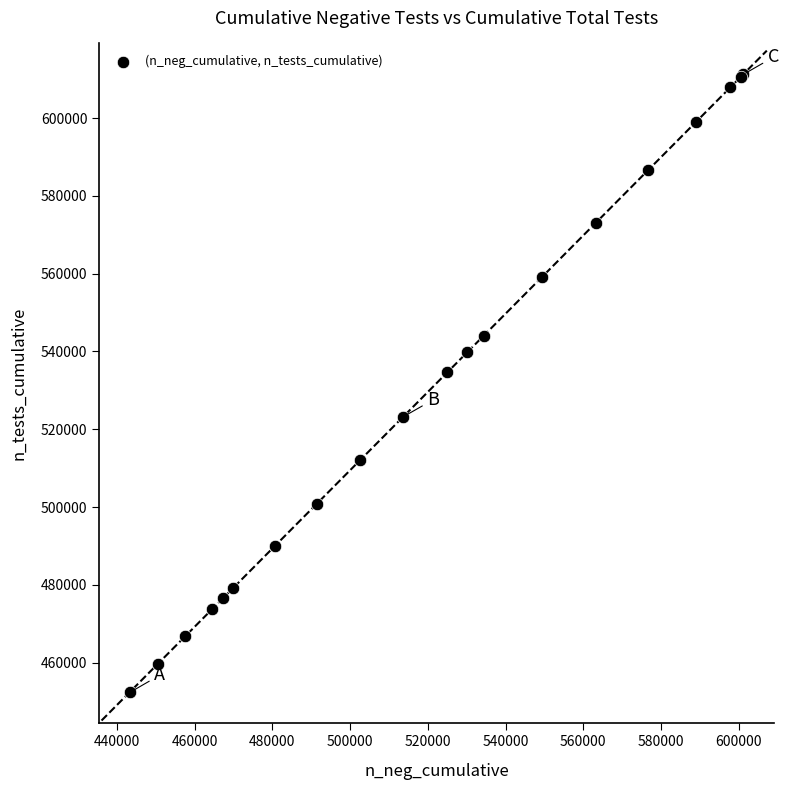

What Y value in the scatter plot is closest to 531794?

534684